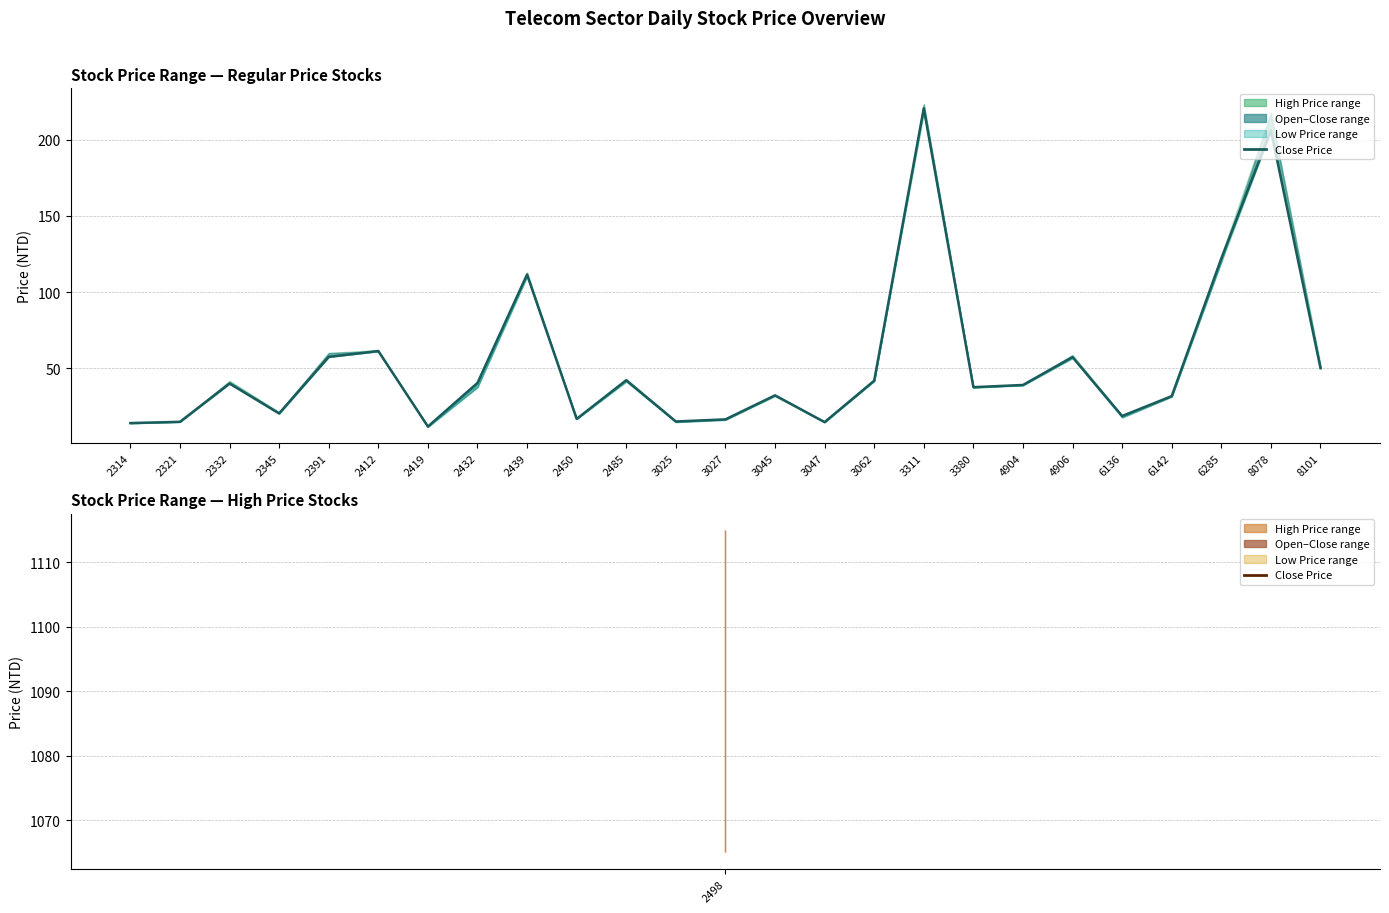

Reading left to right, extract all data points from this chart.

2314=14.1	2321=14.9	2332=40.0	2345=20.4	2391=57.5	2412=61.3	2419=11.8	2432=40.4	2439=111.5	2450=16.8	2485=42.2	3025=15.1	3027=16.5	3045=32.2	3047=14.7	3062=41.9	3311=220.5	3380=37.6	4904=39.0	4906=57.4	6136=18.7	6142=31.8	6285=122.0	8078=206.0	8101=50.1